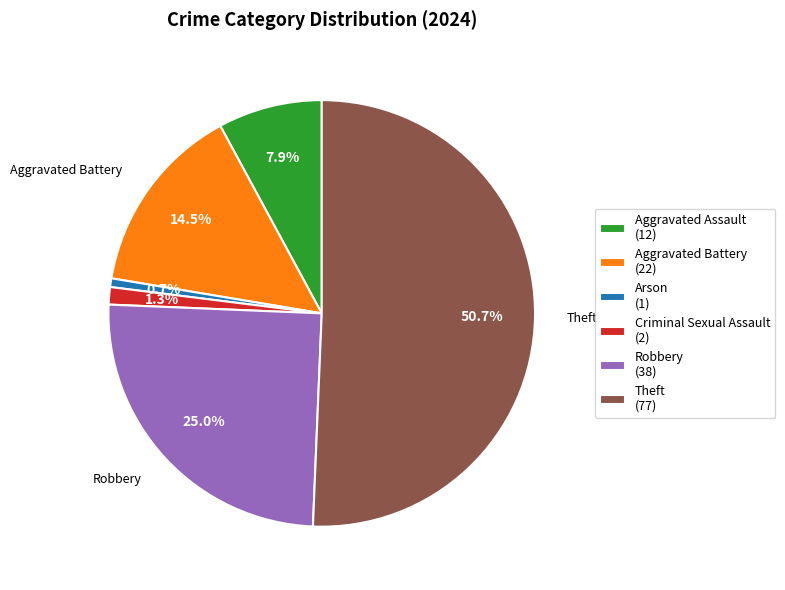

To the nearest percent, what is the difference between the Arson and Criminal Sexual Assault slice percentages?

1%